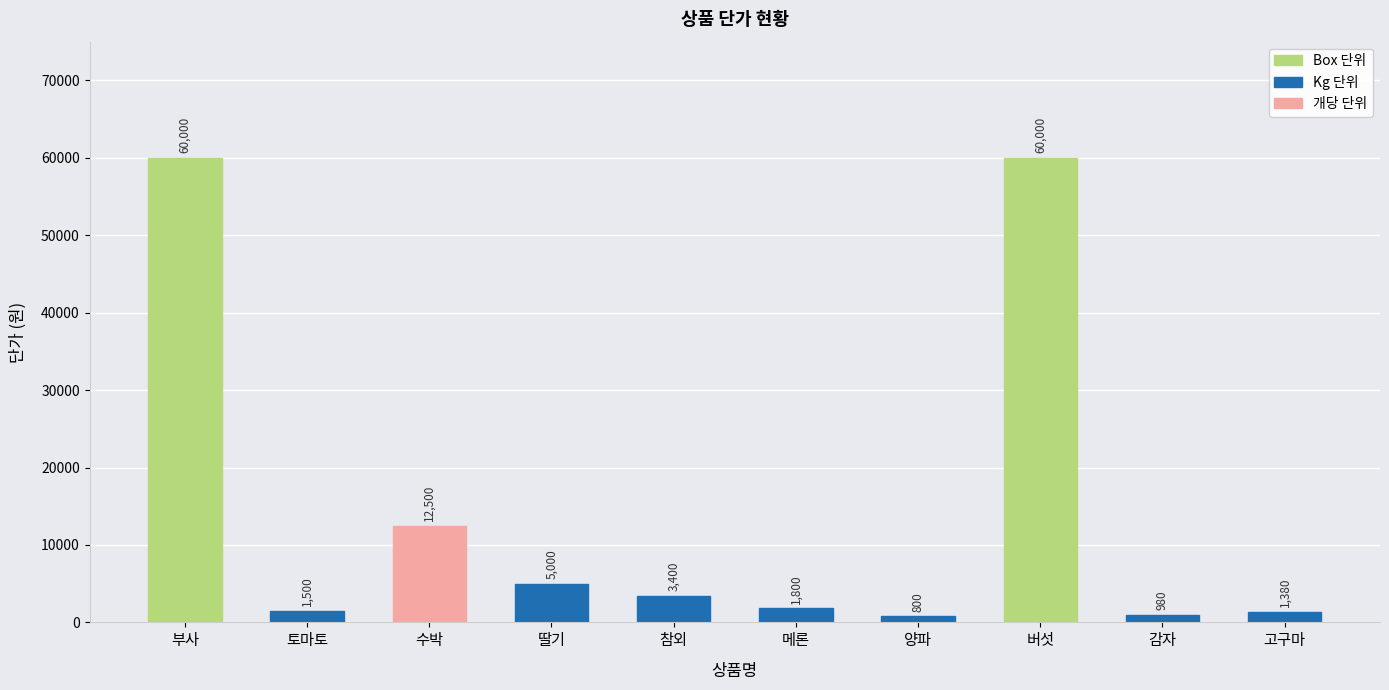

What is the maximum value shown in the chart?

60000